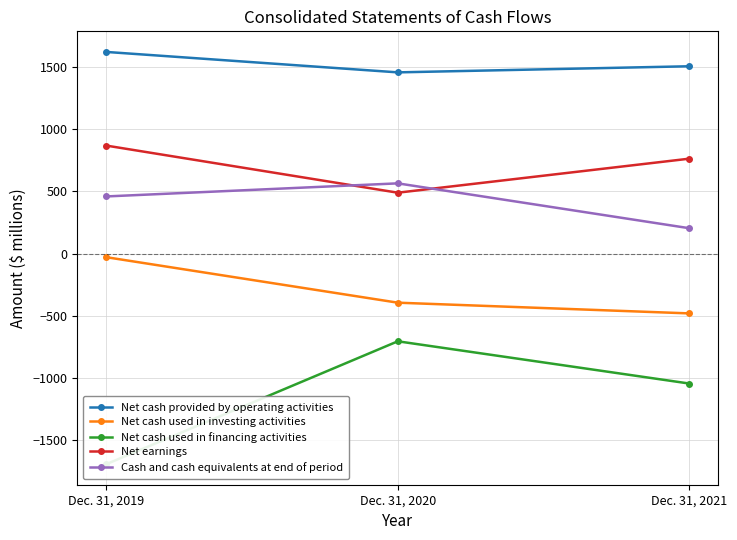

Rank the series at Dec. 31, 2021 from highest to lowest value.

Net cash provided by operating activities, Net earnings, Cash and cash equivalents at end of period, Net cash used in investing activities, Net cash used in financing activities